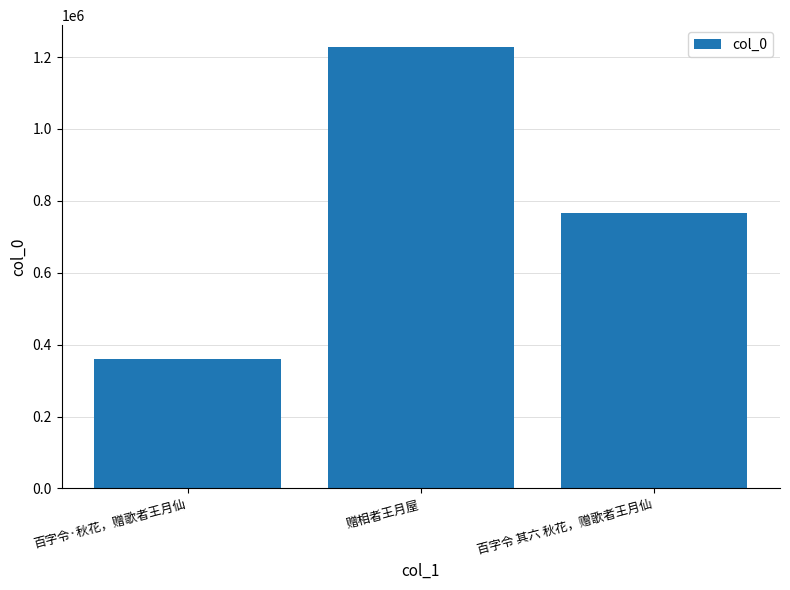

Are the bars grouped side by side (vs. stacked)?

No